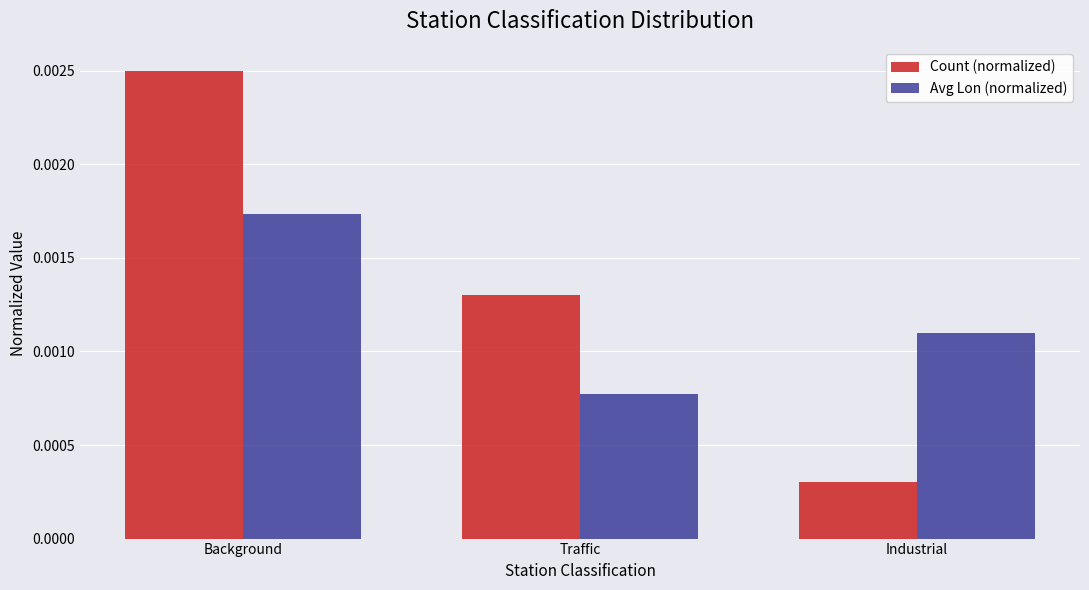

What position from the right is Industrial?

1